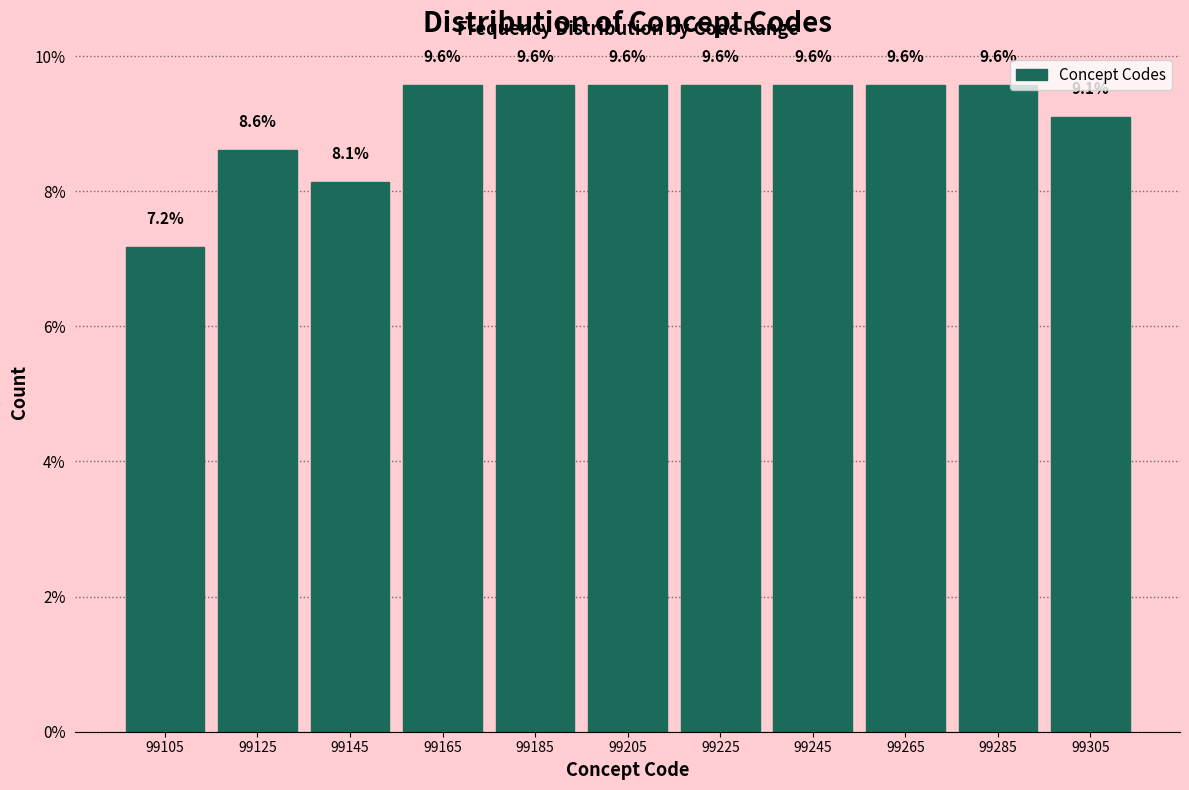

Reading left to right, transcribe this chart: for each bar, give the range it covers on the x-axis and its height.

99095 to 99115: 7.2
99115 to 99135: 8.6
99135 to 99155: 8.1
99155 to 99175: 9.6
99175 to 99195: 9.6
99195 to 99215: 9.6
99215 to 99235: 9.6
99235 to 99255: 9.6
99255 to 99275: 9.6
99275 to 99295: 9.6
99295 to 99315: 9.1